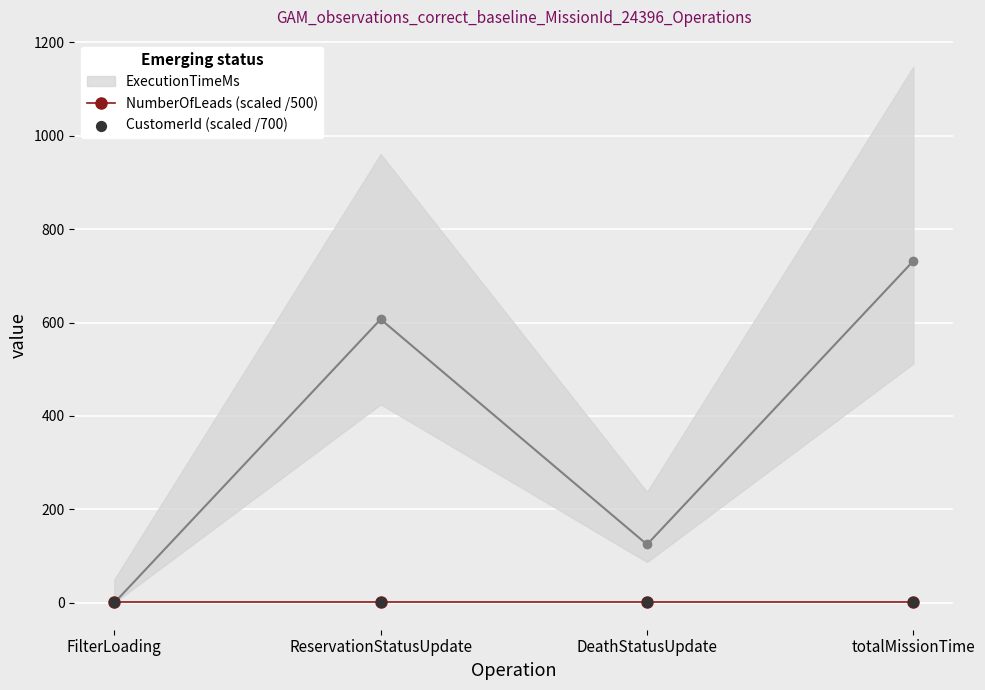

Is the value of NumberOfLeads (scaled /500) at FilterLoading greater than the value of CustomerId (scaled /700) at ReservationStatusUpdate?

Yes